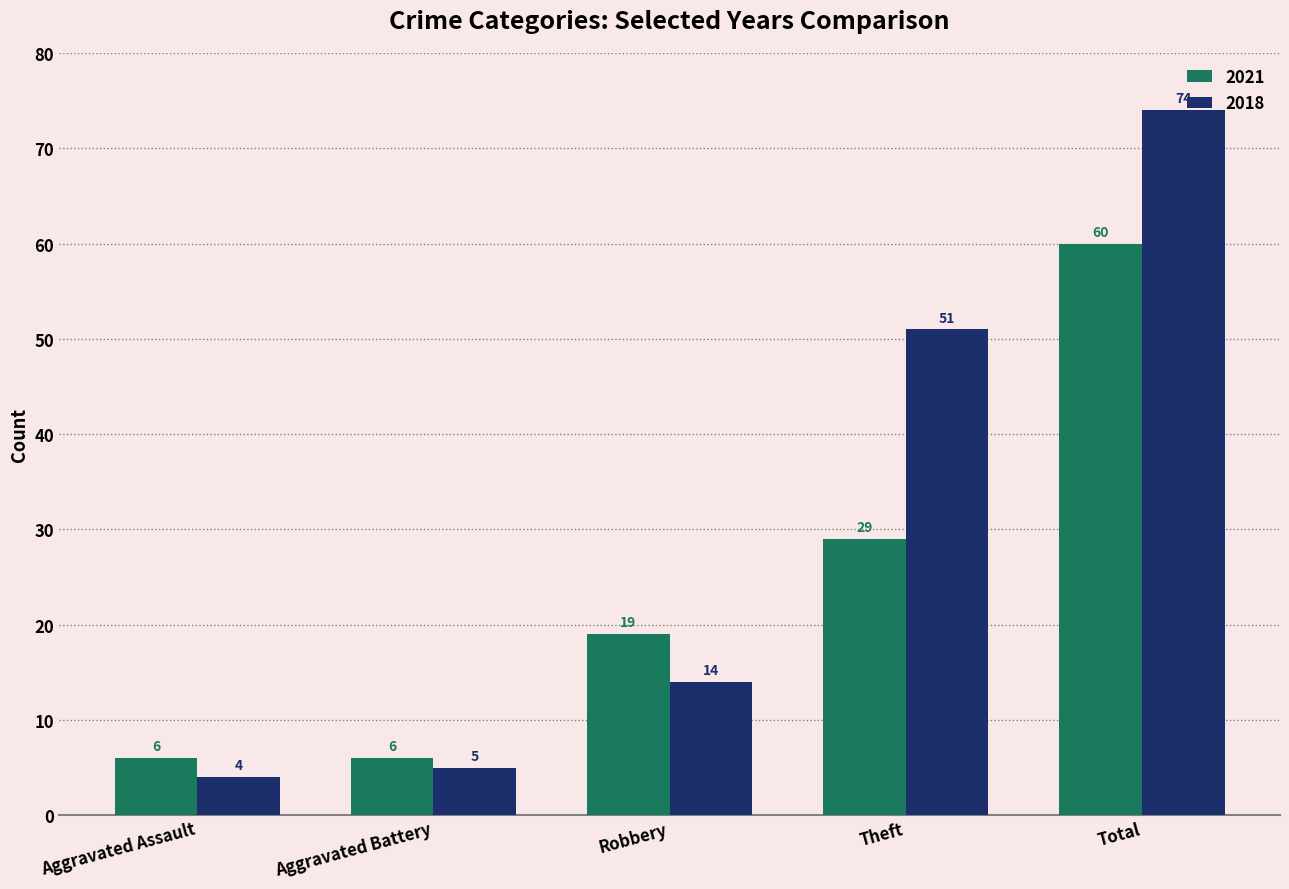

Does the chart contain any negative values?

No